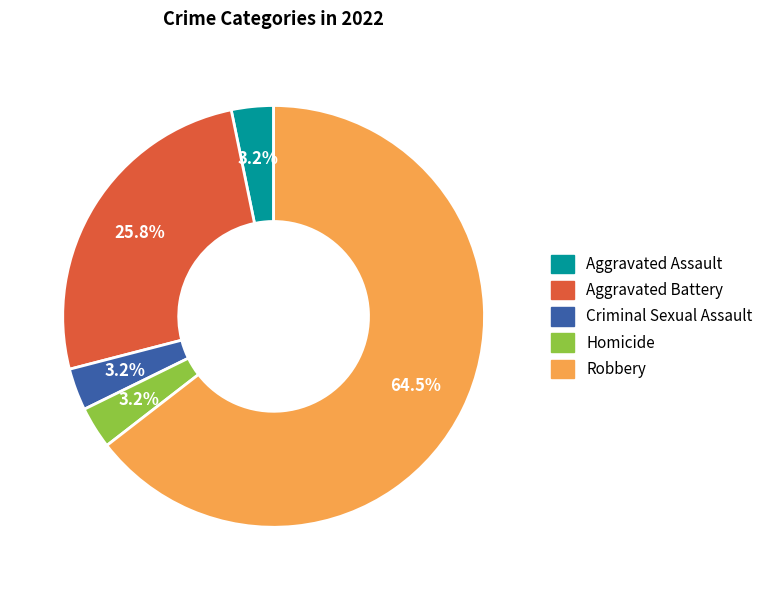

True or false: Aggravated Battery accounts for 26% of the total.

True